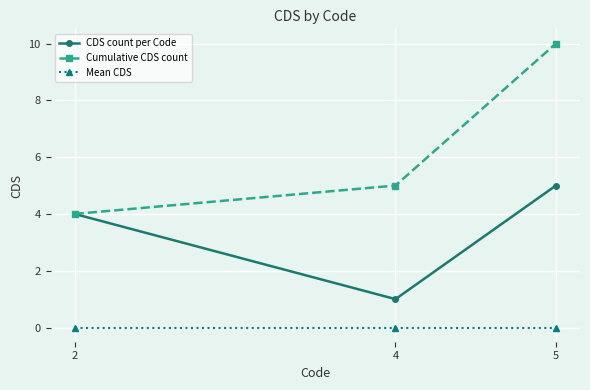

Reading right to left, list all the values displayed in this chart.

CDS count per Code: 5=5	4=1	2=4
Cumulative CDS count: 5=10	4=5	2=4
Mean CDS: 5=0	4=0	2=0